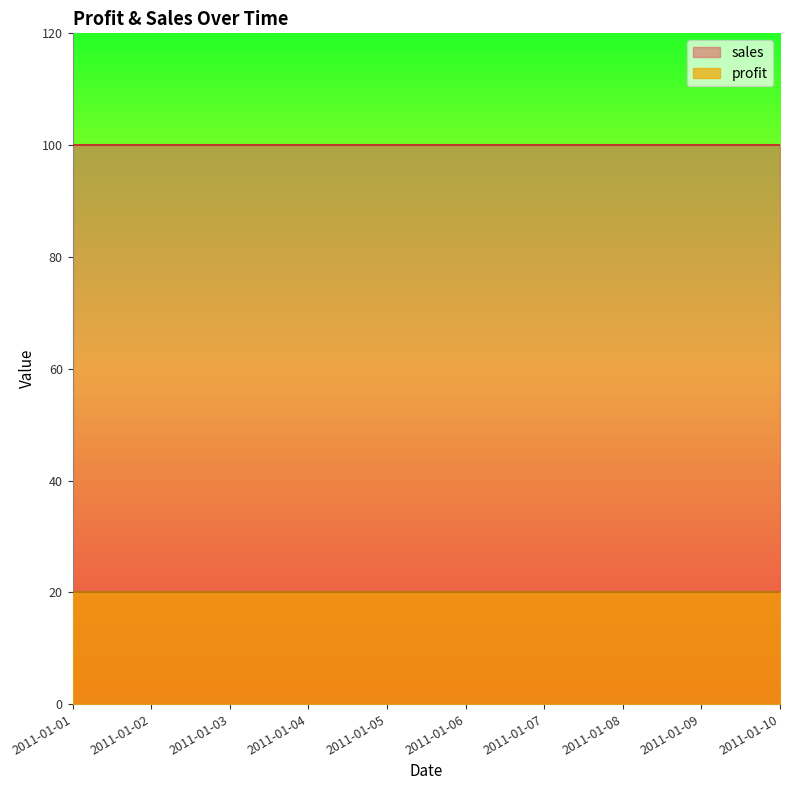

Reading right to left, extract all data points from this chart.

profit: 2011-01-10=20	2011-01-09=20	2011-01-08=20	2011-01-07=20	2011-01-06=20	2011-01-05=20	2011-01-04=20	2011-01-03=20	2011-01-02=20	2011-01-01=20
sales: 2011-01-10=100	2011-01-09=100	2011-01-08=100	2011-01-07=100	2011-01-06=100	2011-01-05=100	2011-01-04=100	2011-01-03=100	2011-01-02=100	2011-01-01=100